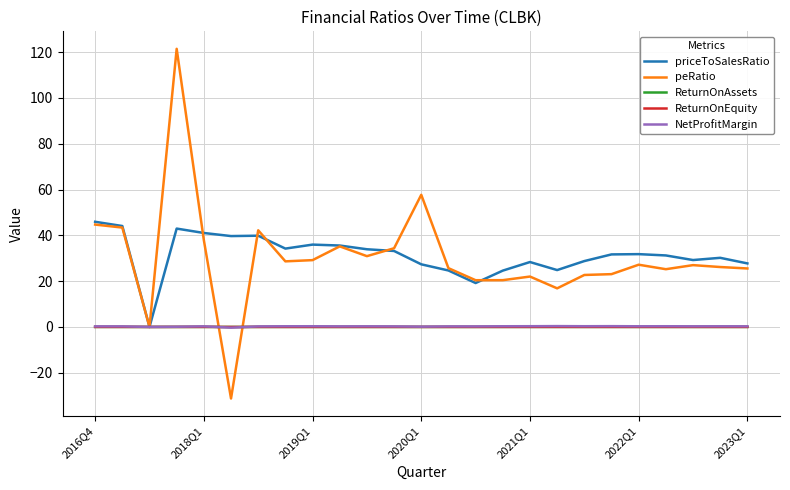

Which series has the largest range (max minus min)?

peRatio